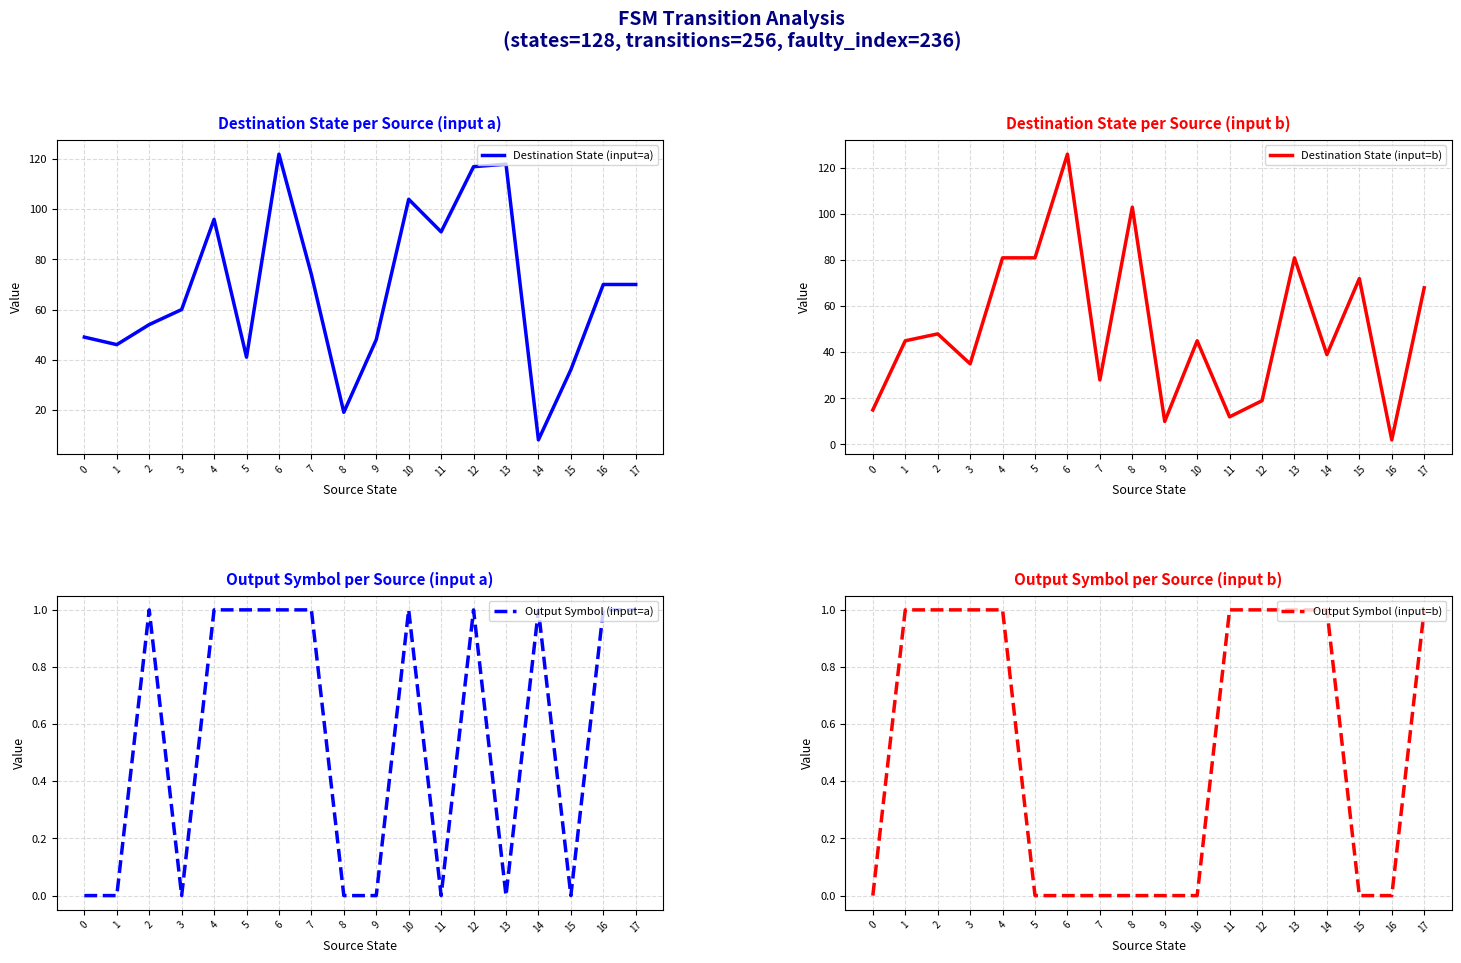

Reading left to right, transcribe all the data shown in this chart.

Destination State (input=a): 49	46	54	60	96	41	122	74	19	48	104	91	117	118	8	36	70	70
Destination State (input=b): 15	45	48	35	81	81	126	28	103	10	45	12	19	81	39	72	2	68
Output Symbol (input=a): 0	0	1	0	1	1	1	1	0	0	1	0	1	0	1	0	1	1
Output Symbol (input=b): 0	1	1	1	1	0	0	0	0	0	0	1	1	1	1	0	0	1